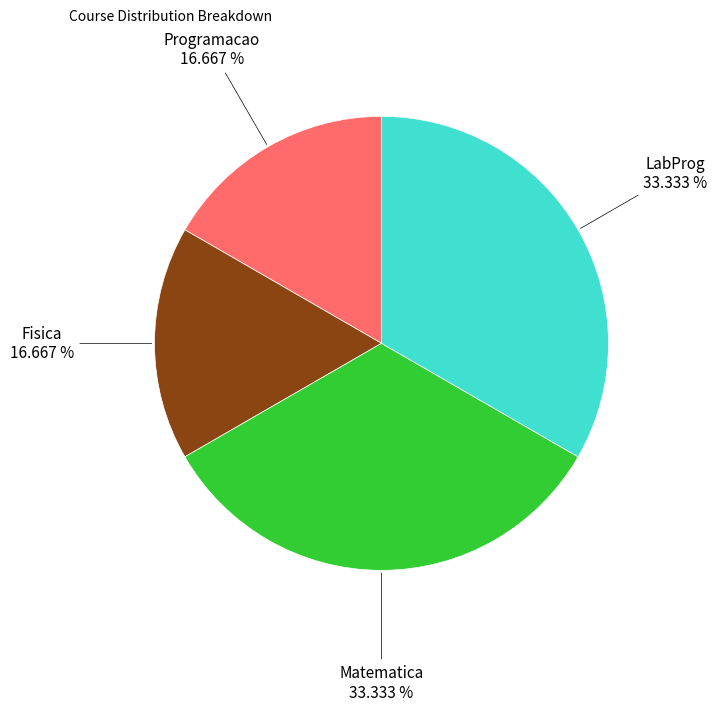

Approximately how many times larger is the value at Fisica compared to LabProg?

0.5